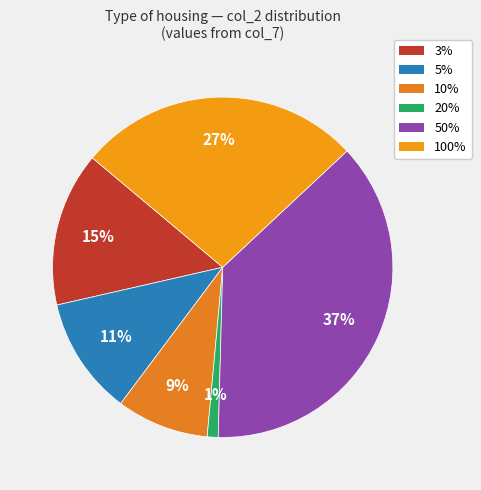

To the nearest percent, what portion does 10% represent?

9%